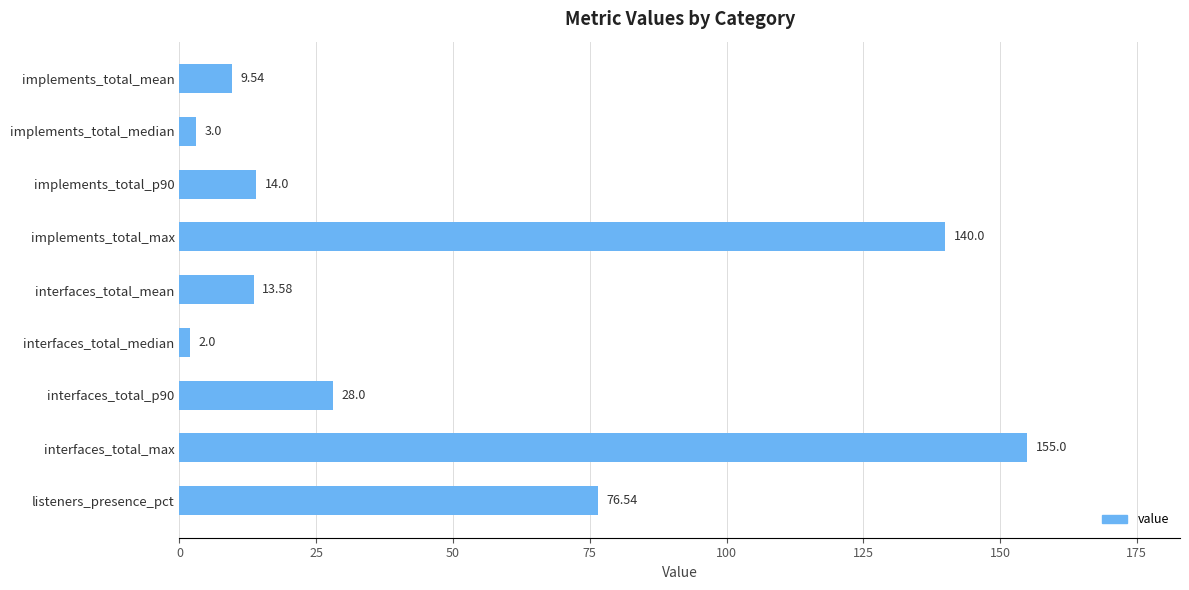

What is the sum of all values?

441.7